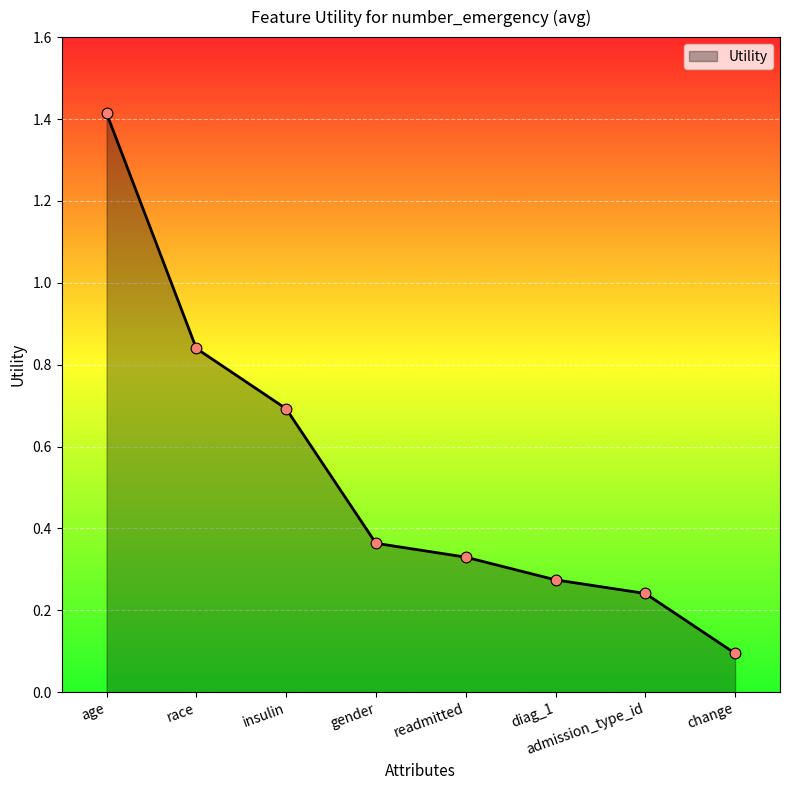

What is the change in value from race to gender?

-0.5